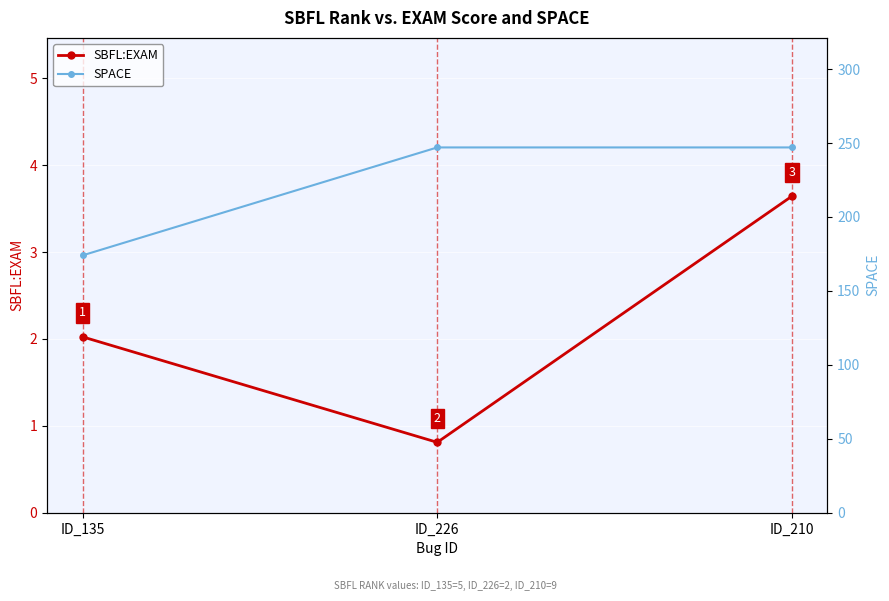

Does the chart display data point markers on the line(s)?

Yes